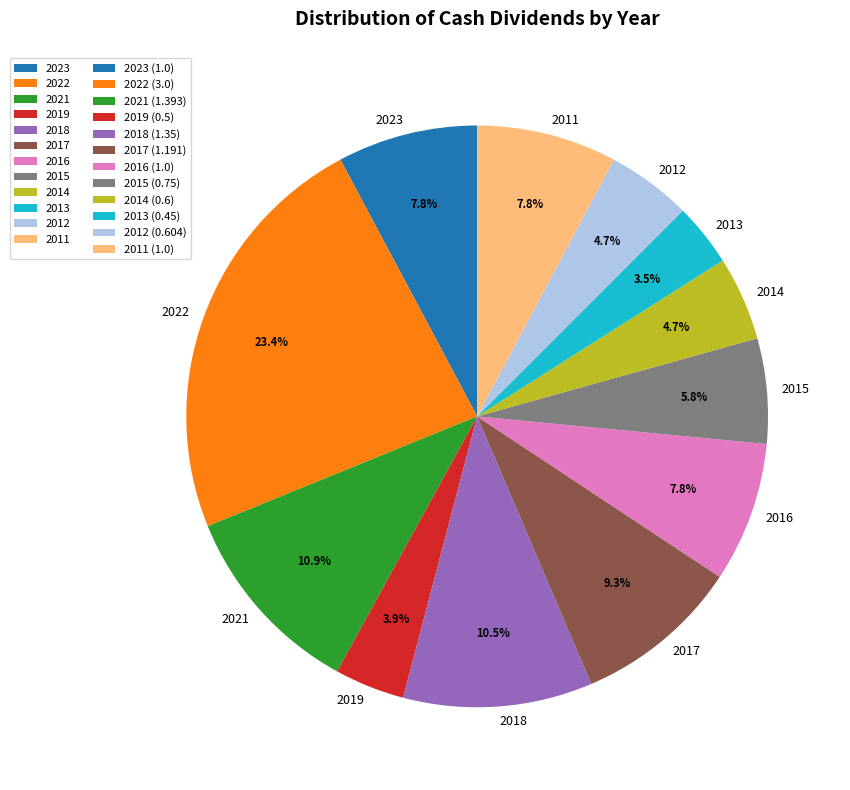

To the nearest percent, what is the difference between the 2013 and 2022 slice percentages?

20%